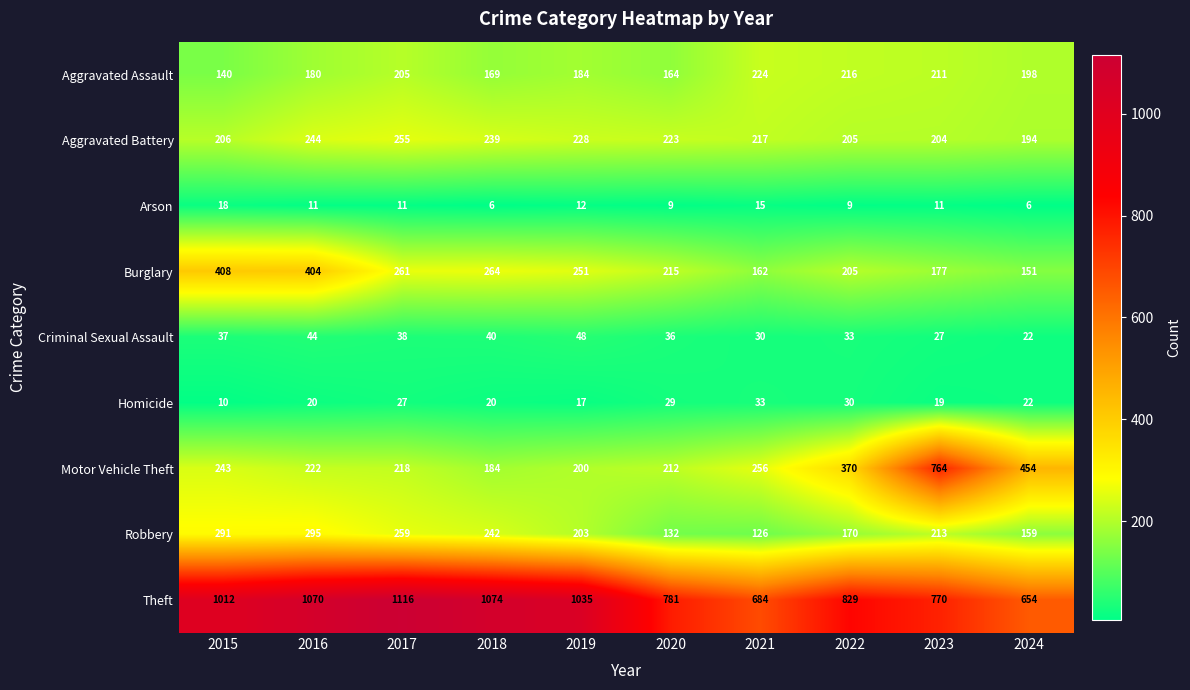

Is it true that Theft equals 684 at 2021?

True